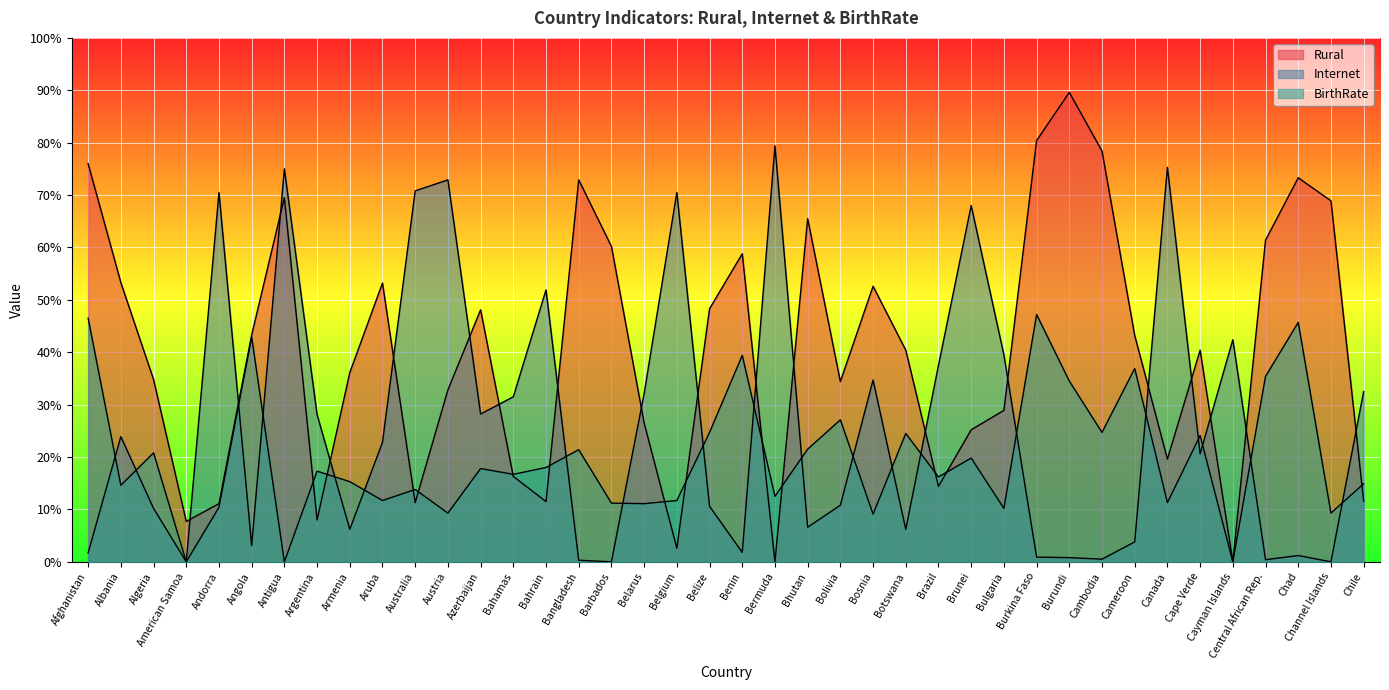

Is the value of BirthRate at Belize greater than the value of Rural at Australia?

Yes